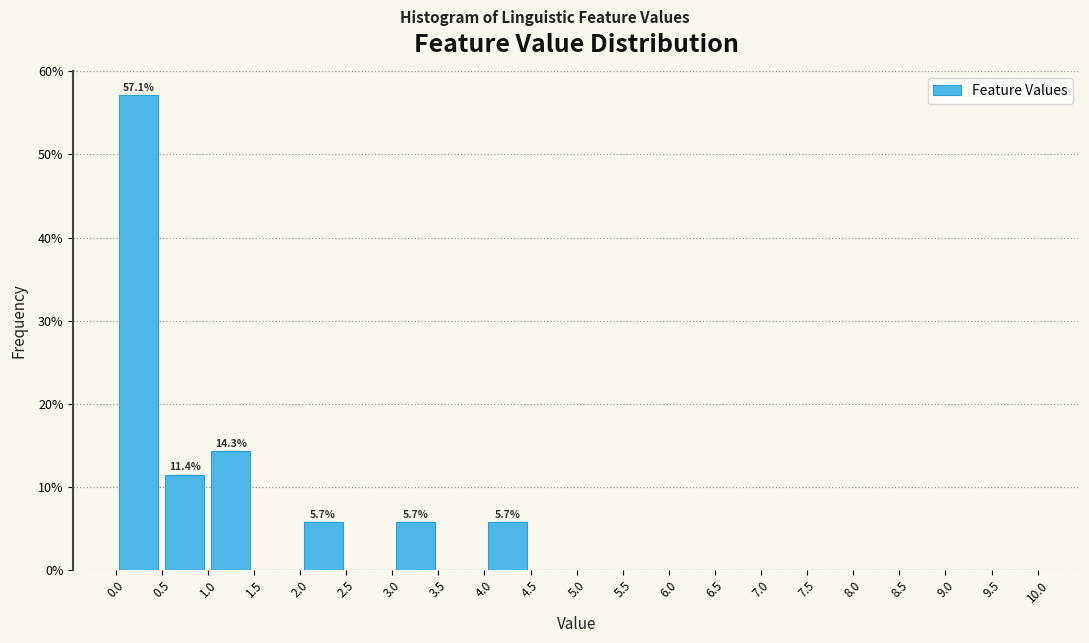

Over which range of the x-axis is the bar tallest?

0.0 to 0.5